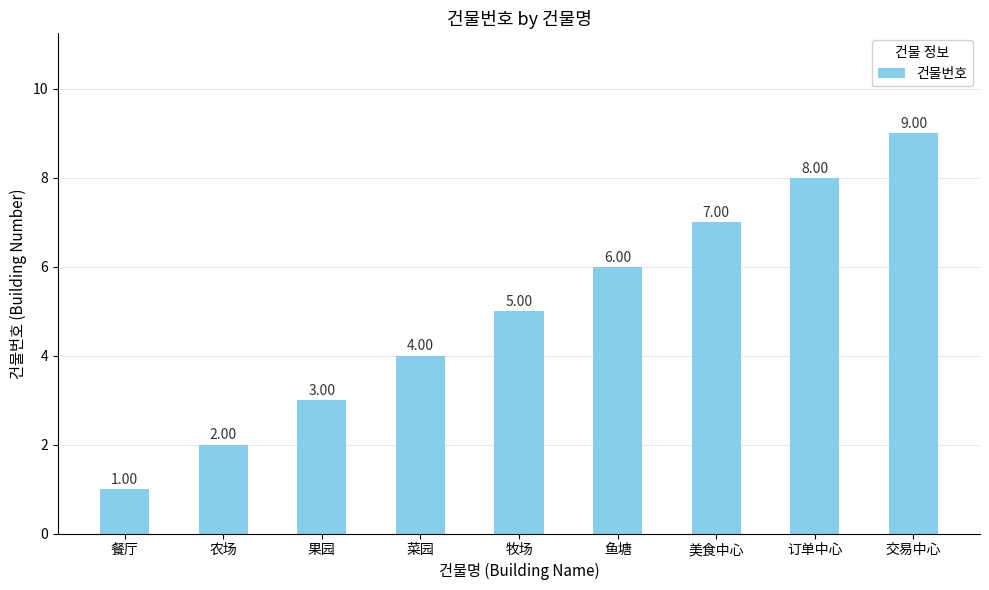

Between 农场 and 交易中心, which is larger?

交易中心